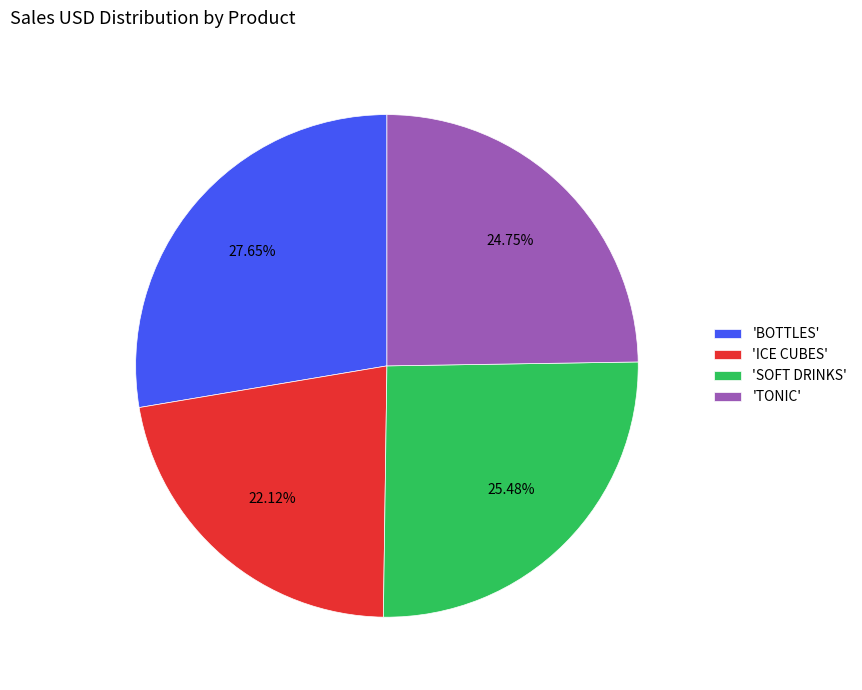

Does any single category account for the majority?

No